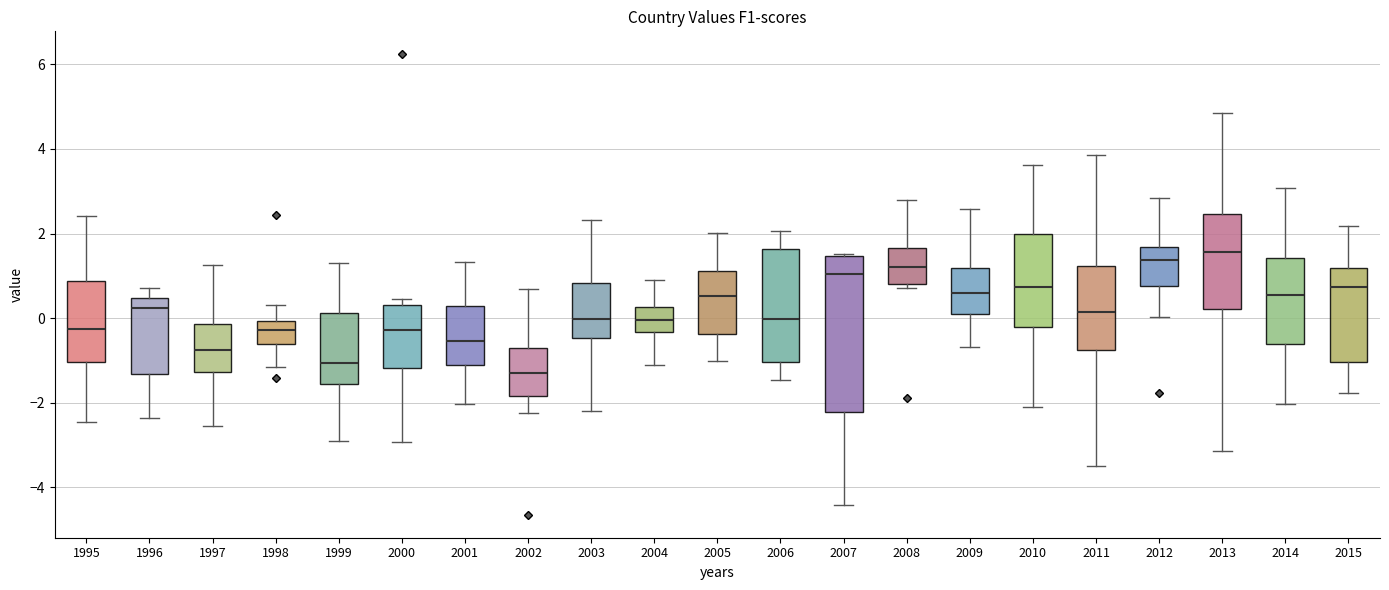

Reading left to right, transcribe this box plot: for each box, give where its median line is, the range the box spans, and where its two whiskers end, as read against the y-axis. The values are not printed on the chart, so give them approximately, as read against the axis.

1995: median -0.2, box -1.0 to 0.8, whiskers -2.4 to 2.4
1996: median 0.2, box -1.4 to 0.4, whiskers -2.4 to 0.8
1997: median -0.8, box -1.2 to -0.2, whiskers -2.6 to 1.2
1998: median -0.2, box -0.6 to 0.0, whiskers -1.2 to 0.4
1999: median -1.0, box -1.6 to 0.2, whiskers -3.0 to 1.4
2000: median -0.2, box -1.2 to 0.4, whiskers -3.0 to 0.4 (just above the box's upper edge)
2001: median -0.6, box -1.2 to 0.2, whiskers -2.0 to 1.4
2002: median -1.4, box -1.8 to -0.8, whiskers -2.2 to 0.6
2003: median 0.0, box -0.4 to 0.8, whiskers -2.2 to 2.4
2004: median 0.0, box -0.4 to 0.2, whiskers -1.2 to 0.8
2005: median 0.6, box -0.4 to 1.2, whiskers -1.0 to 2.0
2006: median 0.0, box -1.0 to 1.6, whiskers -1.4 to 2.0
2007: median 1.0, box -2.2 to 1.4, whiskers -4.4 to 1.6
2008: median 1.2, box 0.8 to 1.6, whiskers 0.8 (just below the box's lower edge) to 2.8
2009: median 0.6, box 0.0 to 1.2, whiskers -0.6 to 2.6
2010: median 0.8, box -0.2 to 2.0, whiskers -2.2 to 3.6
2011: median 0.2, box -0.8 to 1.2, whiskers -3.4 to 3.8
2012: median 1.4, box 0.8 to 1.6, whiskers 0.0 to 2.8
2013: median 1.6, box 0.2 to 2.4, whiskers -3.2 to 4.8
2014: median 0.6, box -0.6 to 1.4, whiskers -2.0 to 3.0
2015: median 0.8, box -1.0 to 1.2, whiskers -1.8 to 2.2